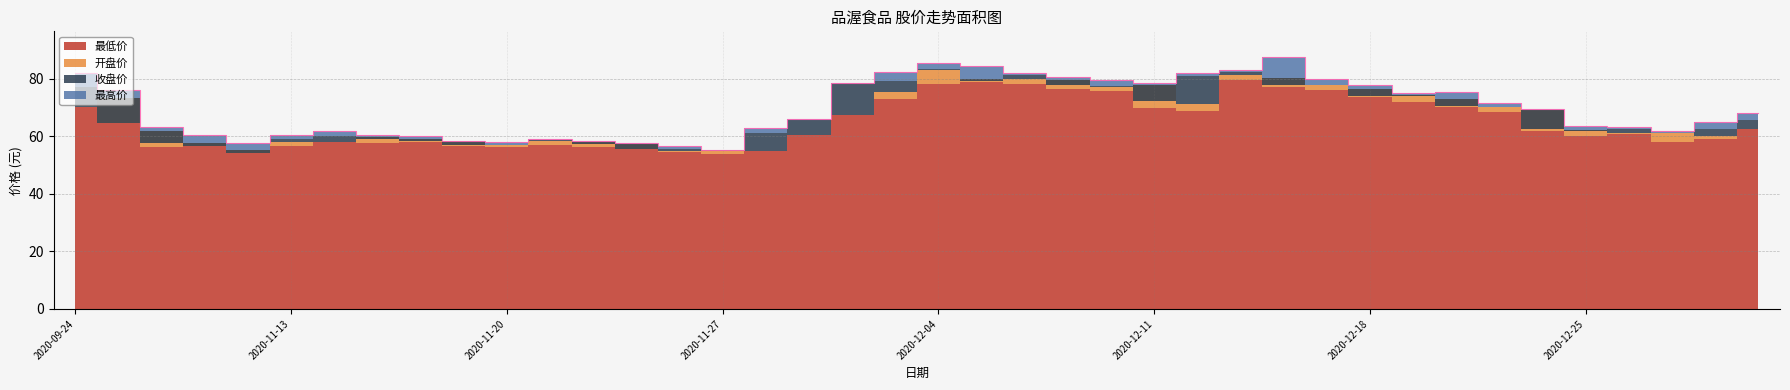

What is the value of the 最高价 point at the 29th from the left?

87.7